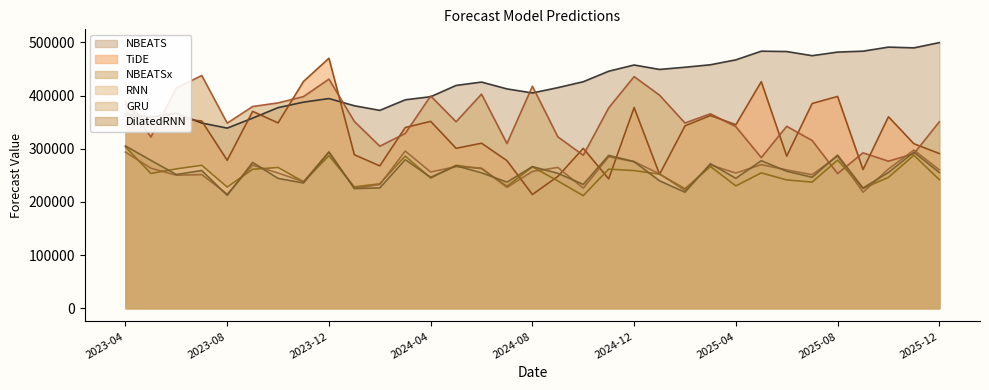

What is the approximate value of RNN at 2024-07?

229429.3